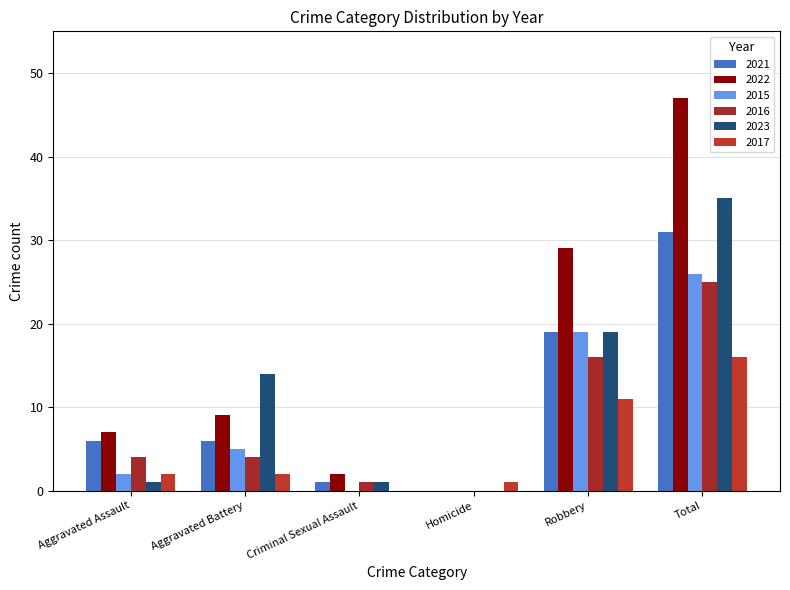

Count the number of categories in the chart.

6